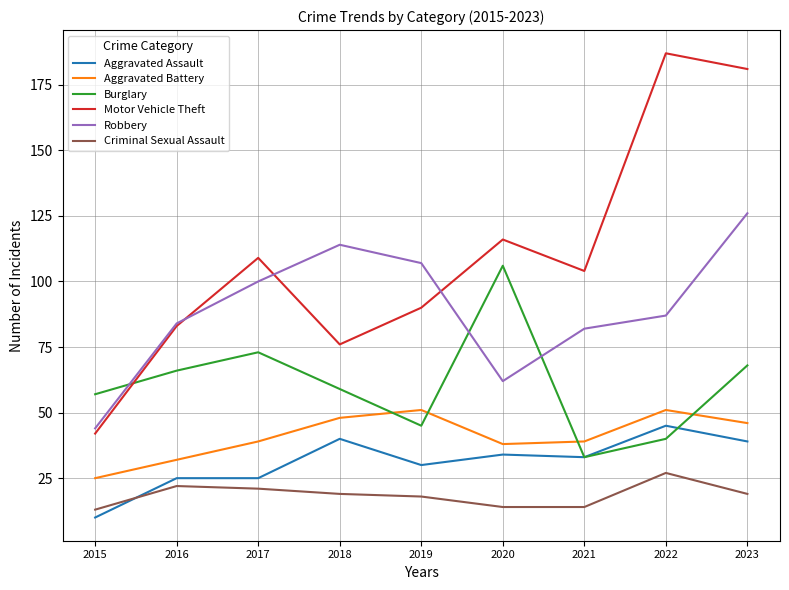

In Burglary, how many points are higher than both neighbors (excluding endpoints)?

2